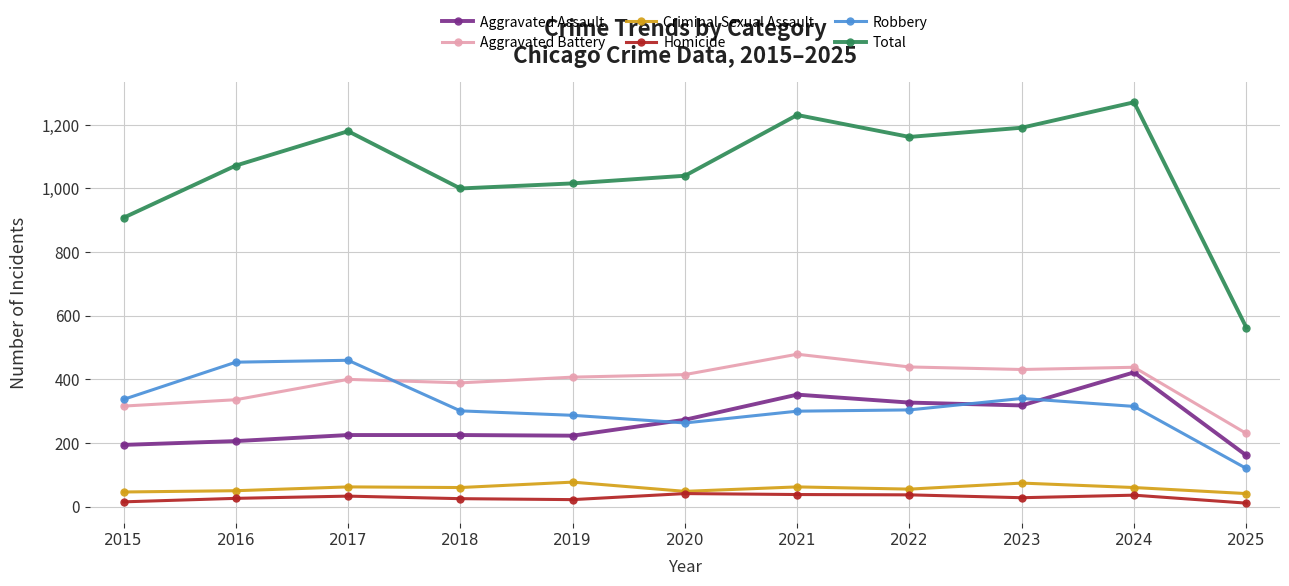

Between which two adjacent categories do Aggravated Battery and Robbery first intersect?

2017 and 2018